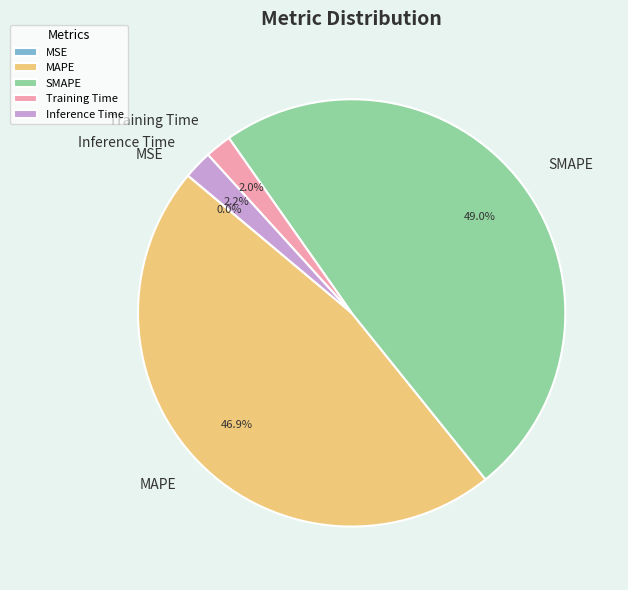

Which category has the biggest portion of the pie?

SMAPE